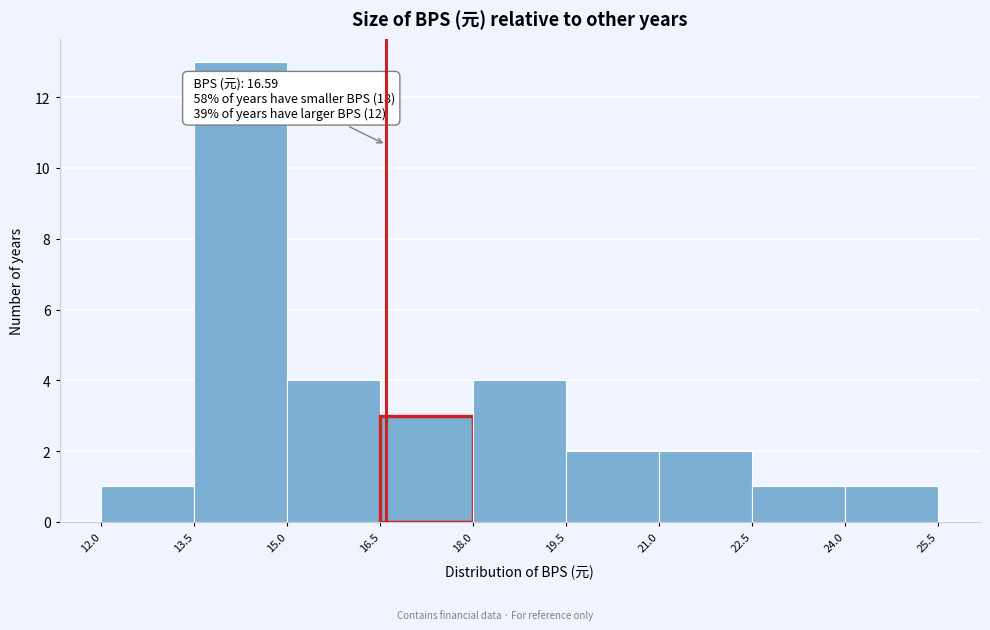

Which range on the x-axis has the tallest bar?

13.5 to 15.0